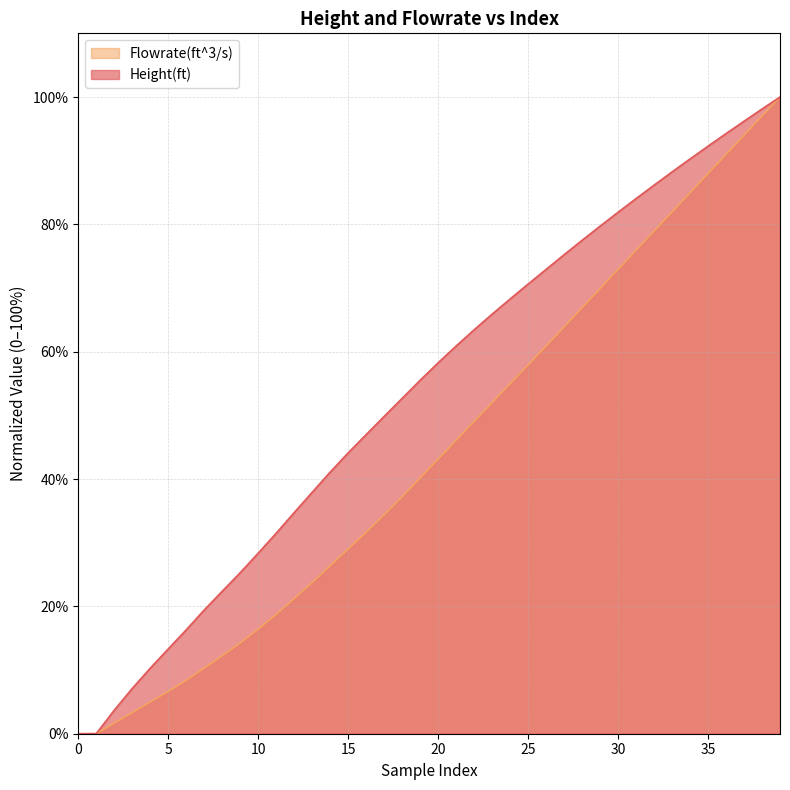

How many values in the Flowrate(ft^3/s) series are below 43?

20